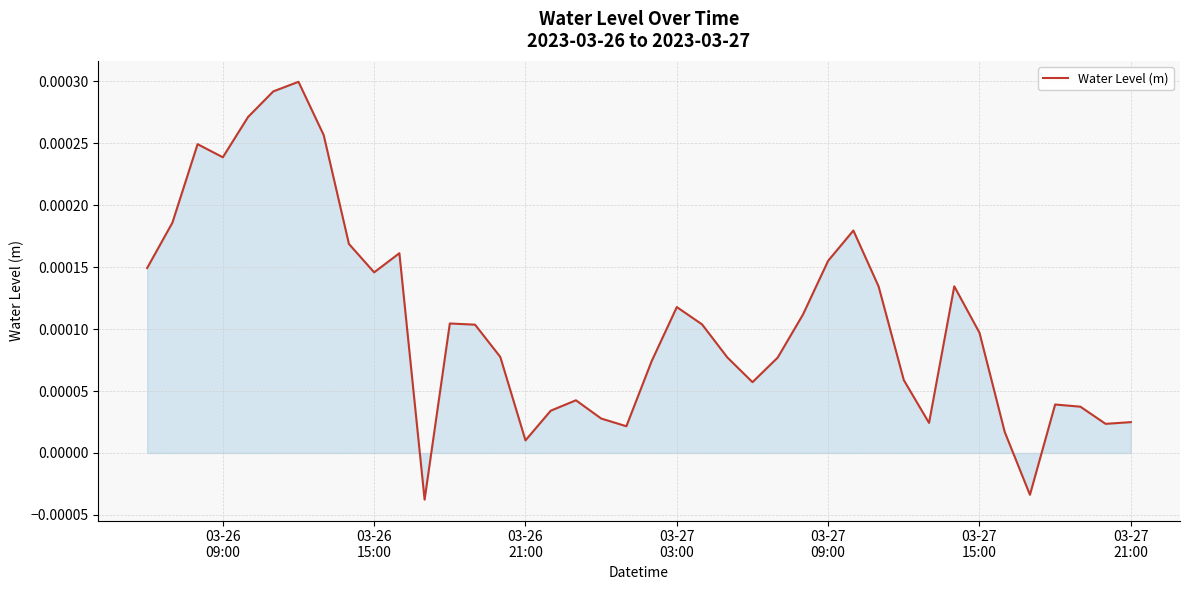

Does the chart have visible grid lines?

Yes